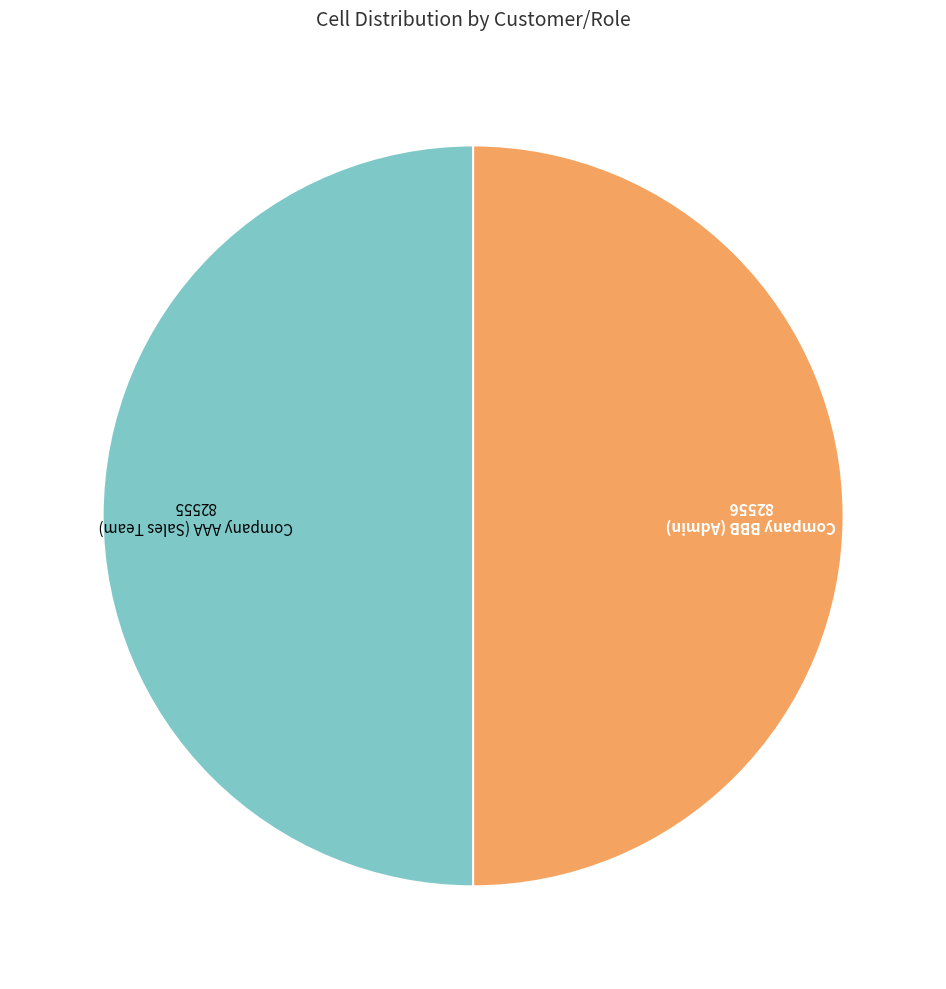

How many segments does this pie chart have?

2